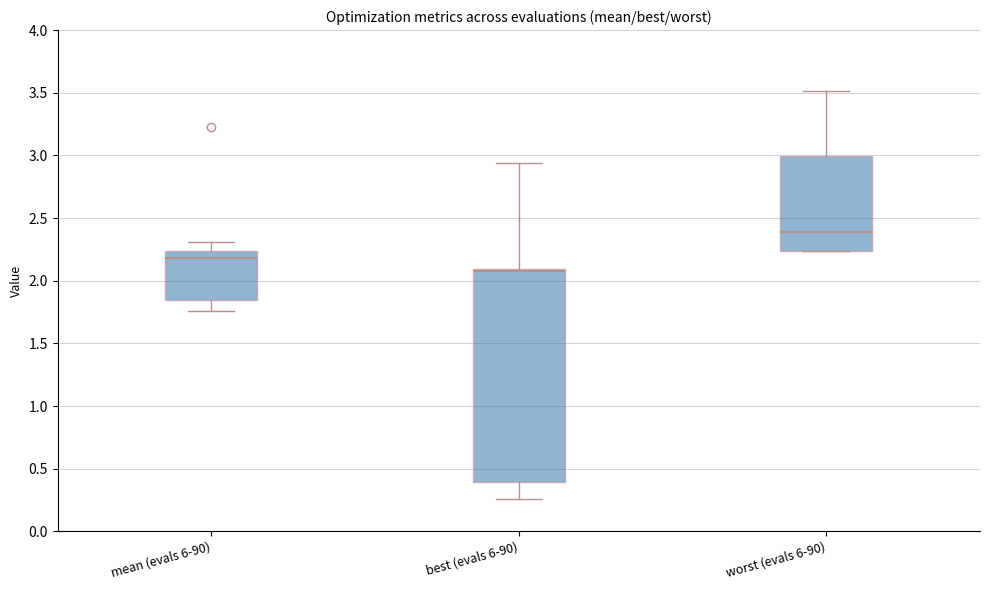

Reading left to right, read every box against the y-axis: the position of its median line, the range the box covers, and the ends of its whiskers. The values are not printed on the chart, so give them approximately, as read against the axis.

mean (evals 6-90): median 2.20, box 1.85 to 2.25, whiskers 1.75 to 2.30
best (evals 6-90): median 2.10 (just below the box's upper edge), box 0.40 to 2.10, whiskers 0.25 to 2.95
worst (evals 6-90): median 2.40, box 2.25 to 3.00, whiskers 2.25 to 3.50